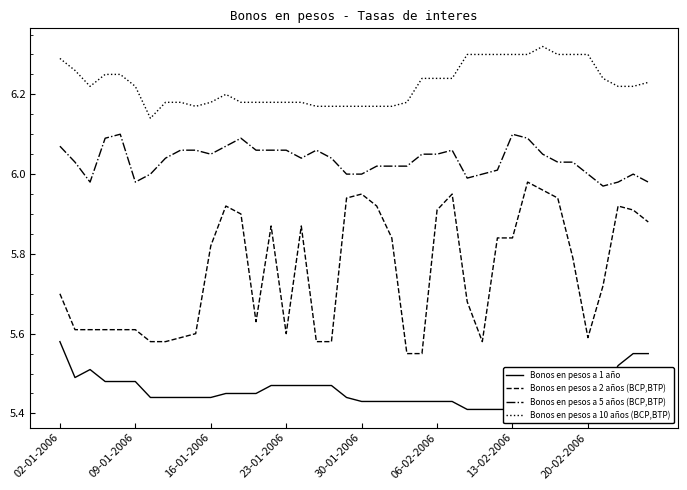

What is the spread (max minus min) of values at 29?

0.9